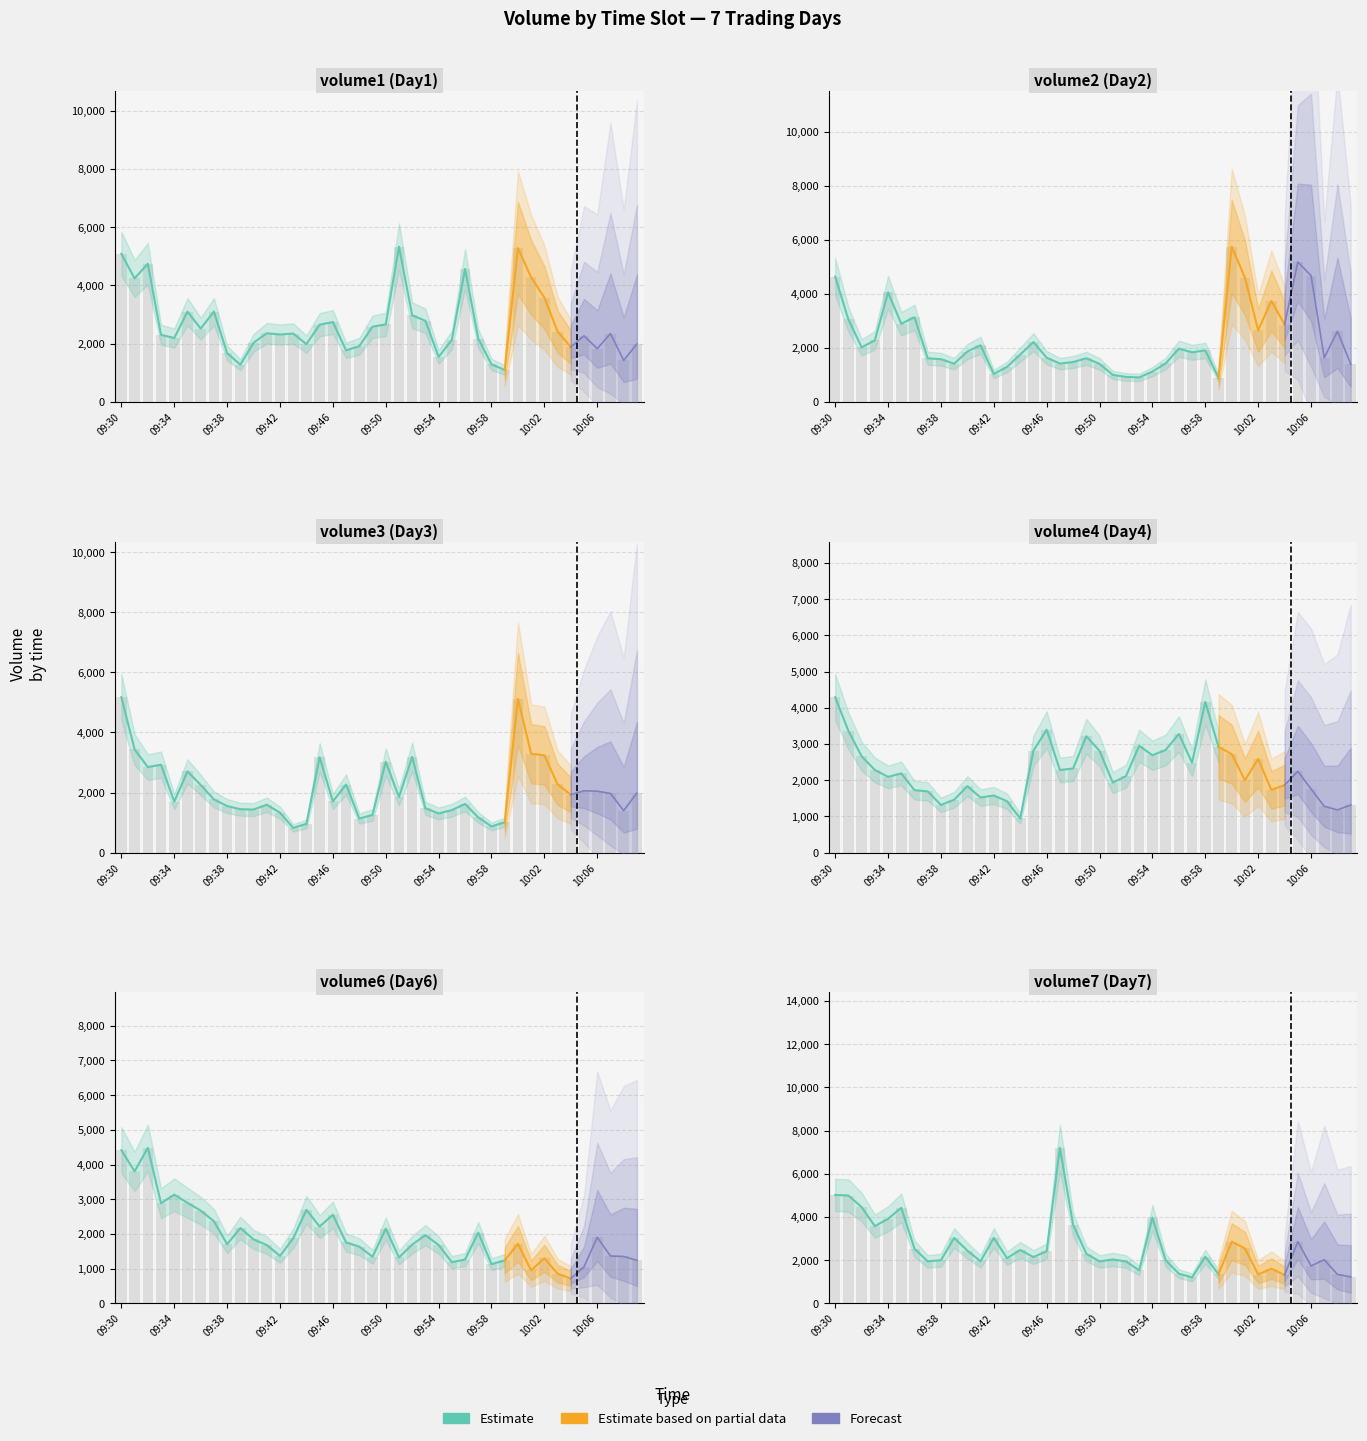

What is the smallest value displayed?

711